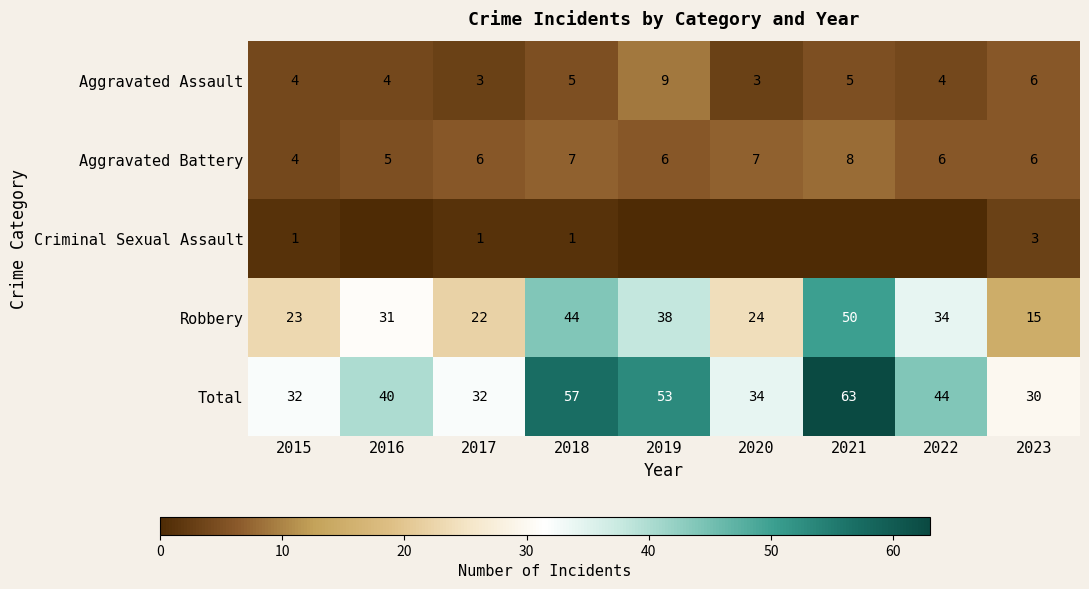

Which has a higher value, 2018 or 2015?

2018